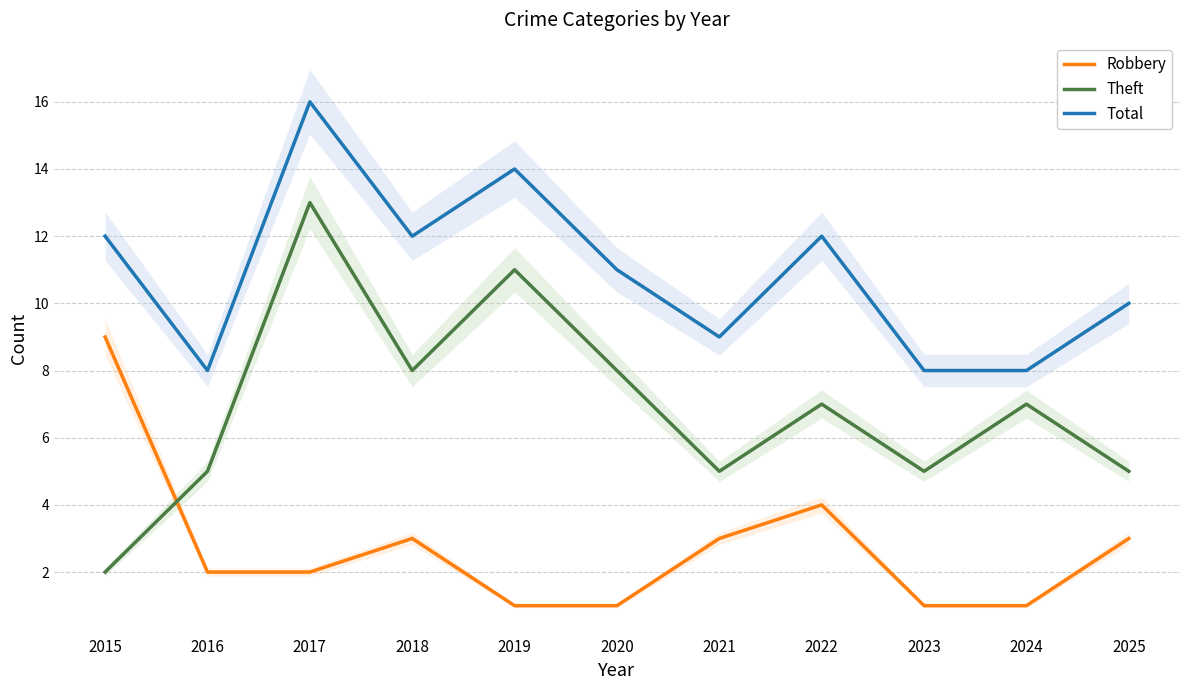

At how many categories does at least one series exceed 14?

1